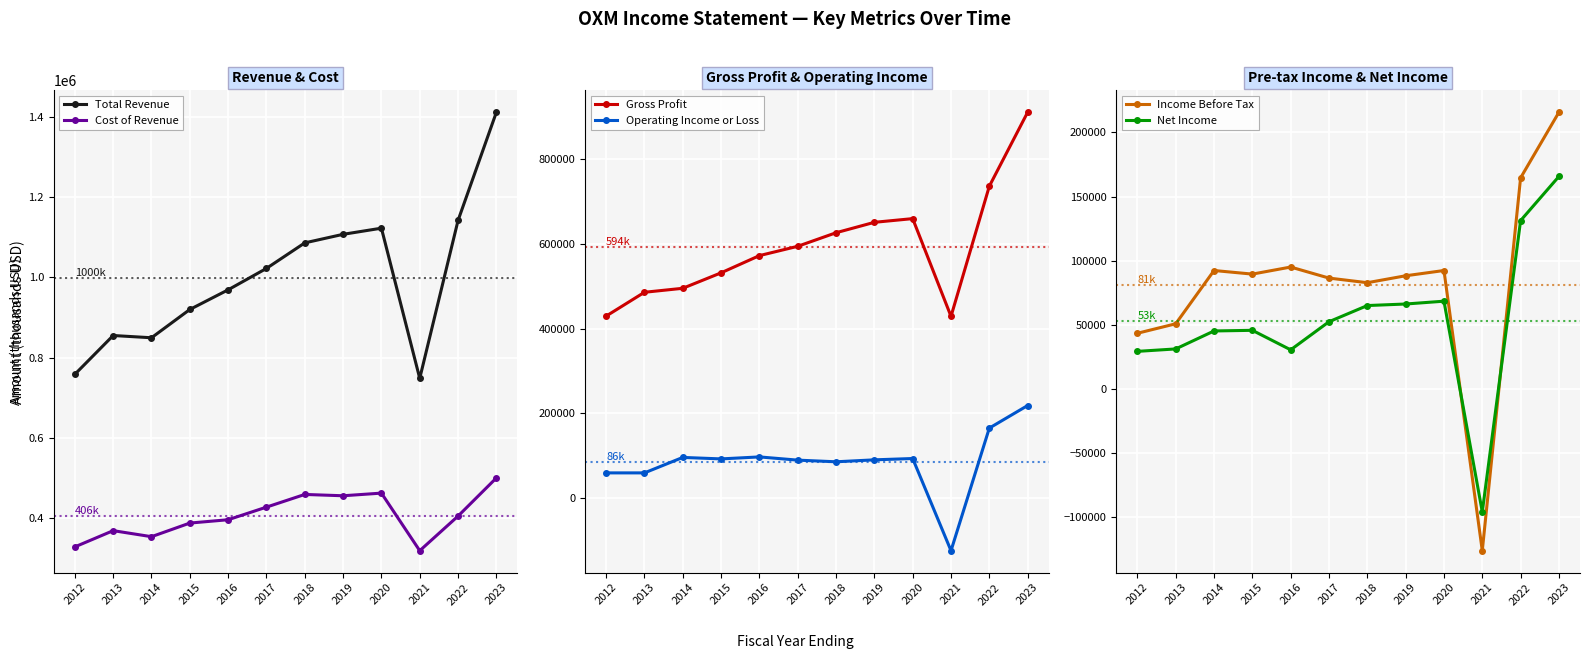

What is the sum of the Cost of Revenue values at 2023 and 2017?

928900